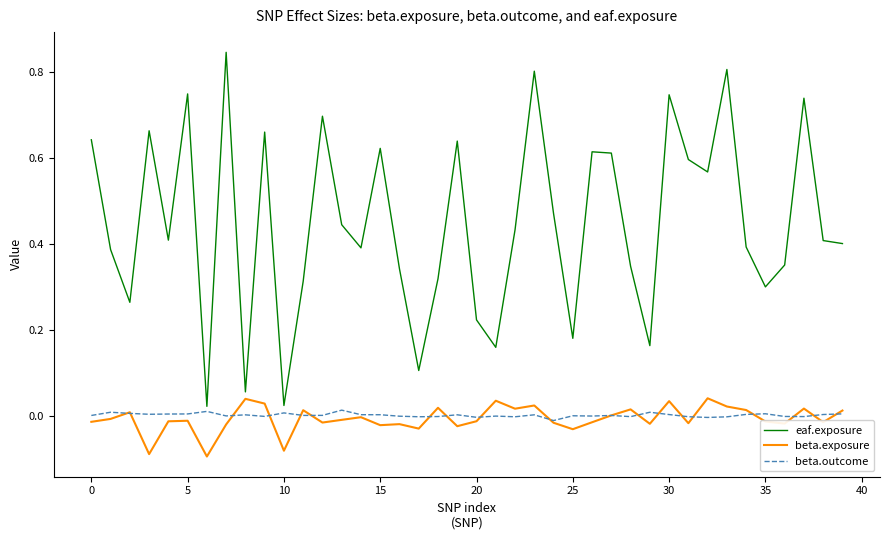

Which series has the largest range (max minus min)?

eaf.exposure